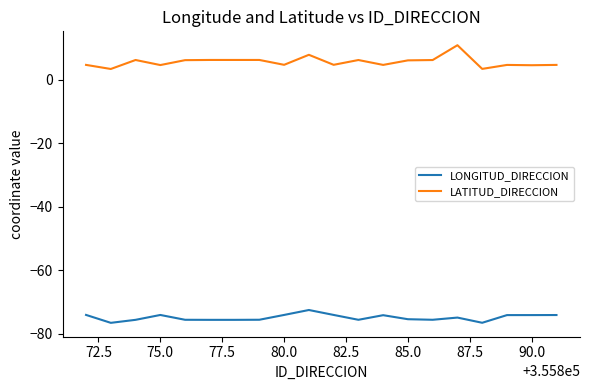

What is the difference between the maximum and minimum values in the LATITUD_DIRECCION series?

7.5